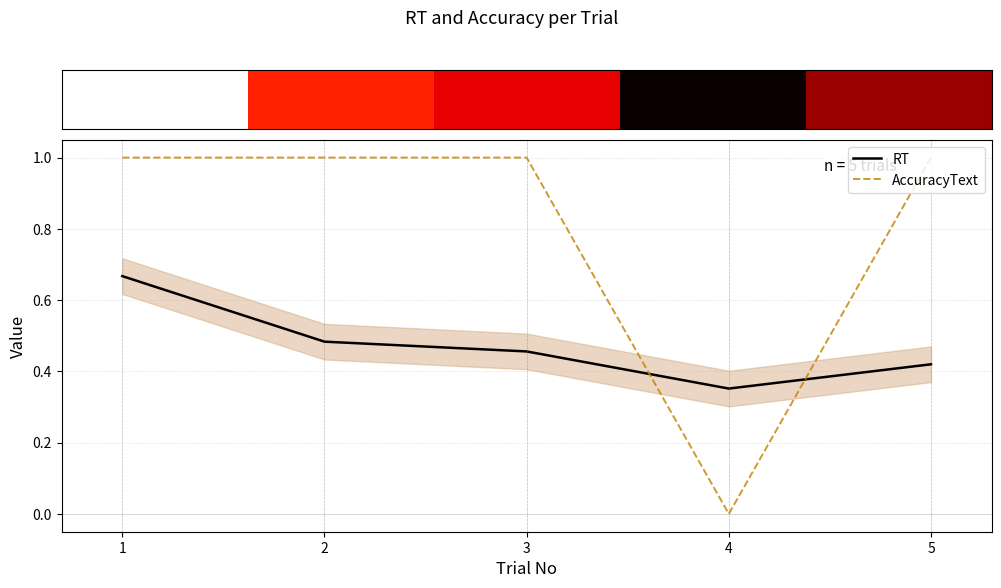

At which category is the sum across all series the highest?

1